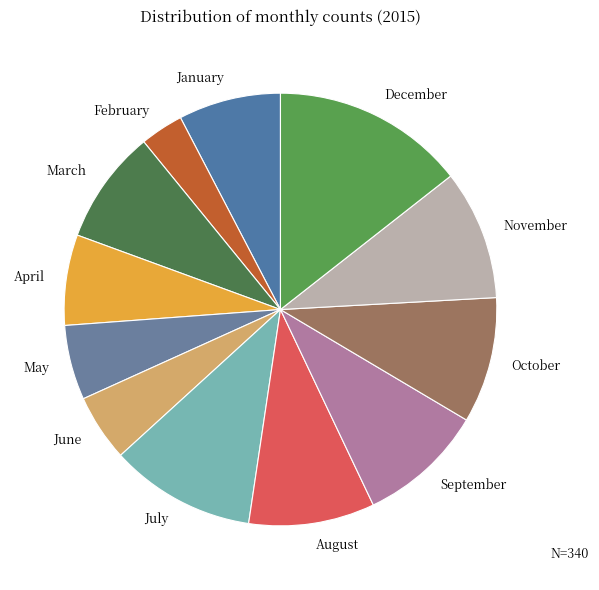

How many slices are in this pie chart?

12